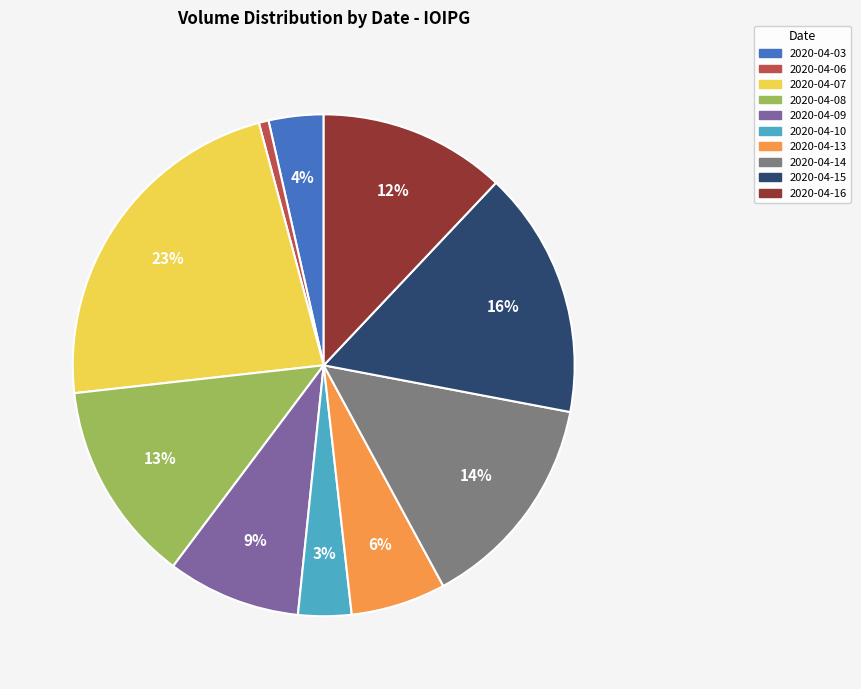

What percentage is the 2020-04-07 slice, to the nearest percent?

23%